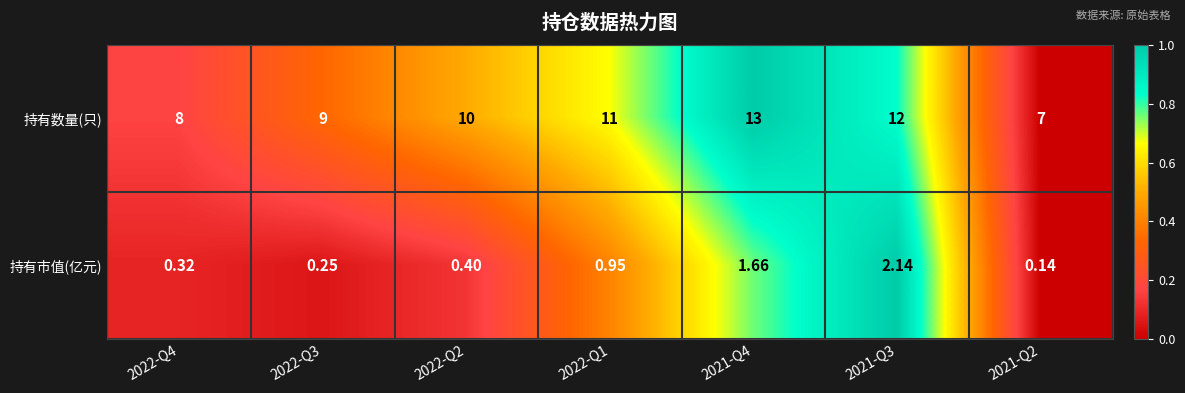

Between 2022-Q1 and 2021-Q3, which series saw the biggest shift?

持有市值(亿元)